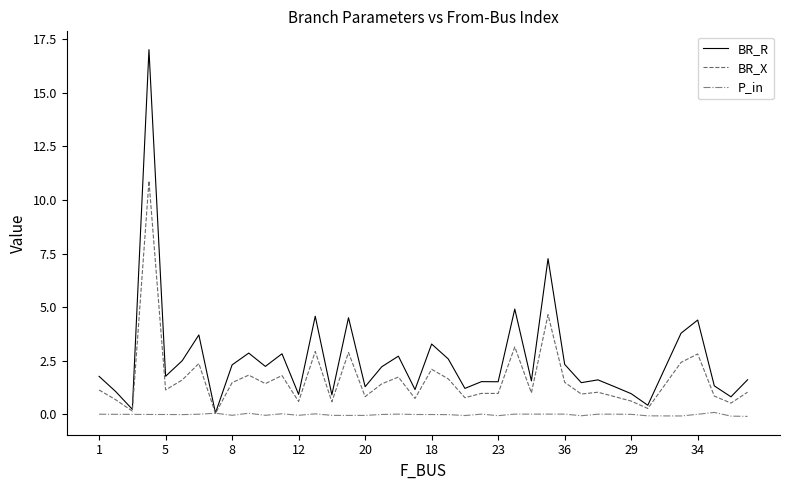

Count the number of data series in this chart.

3